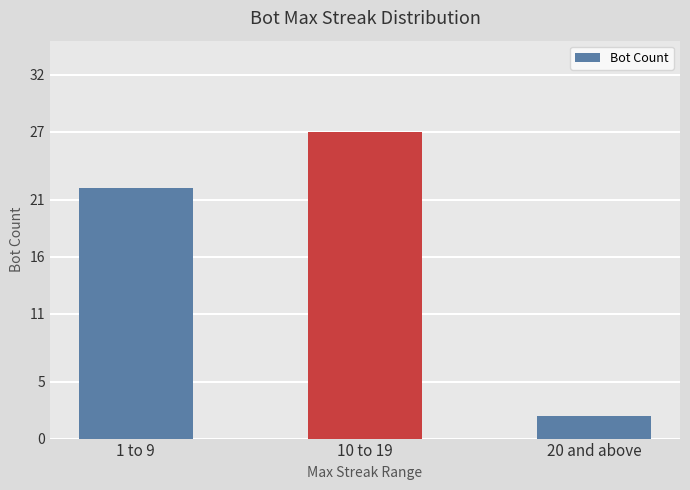

What is the sum of all values?

51